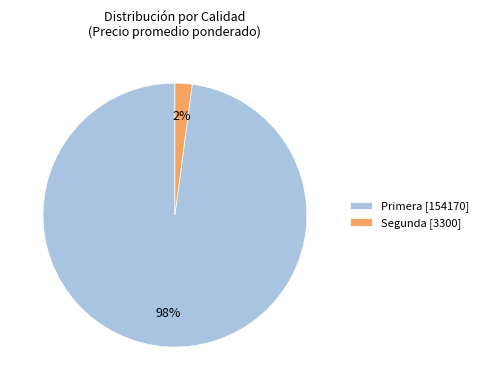

Is it true that Segunda is 36% of the pie?

False